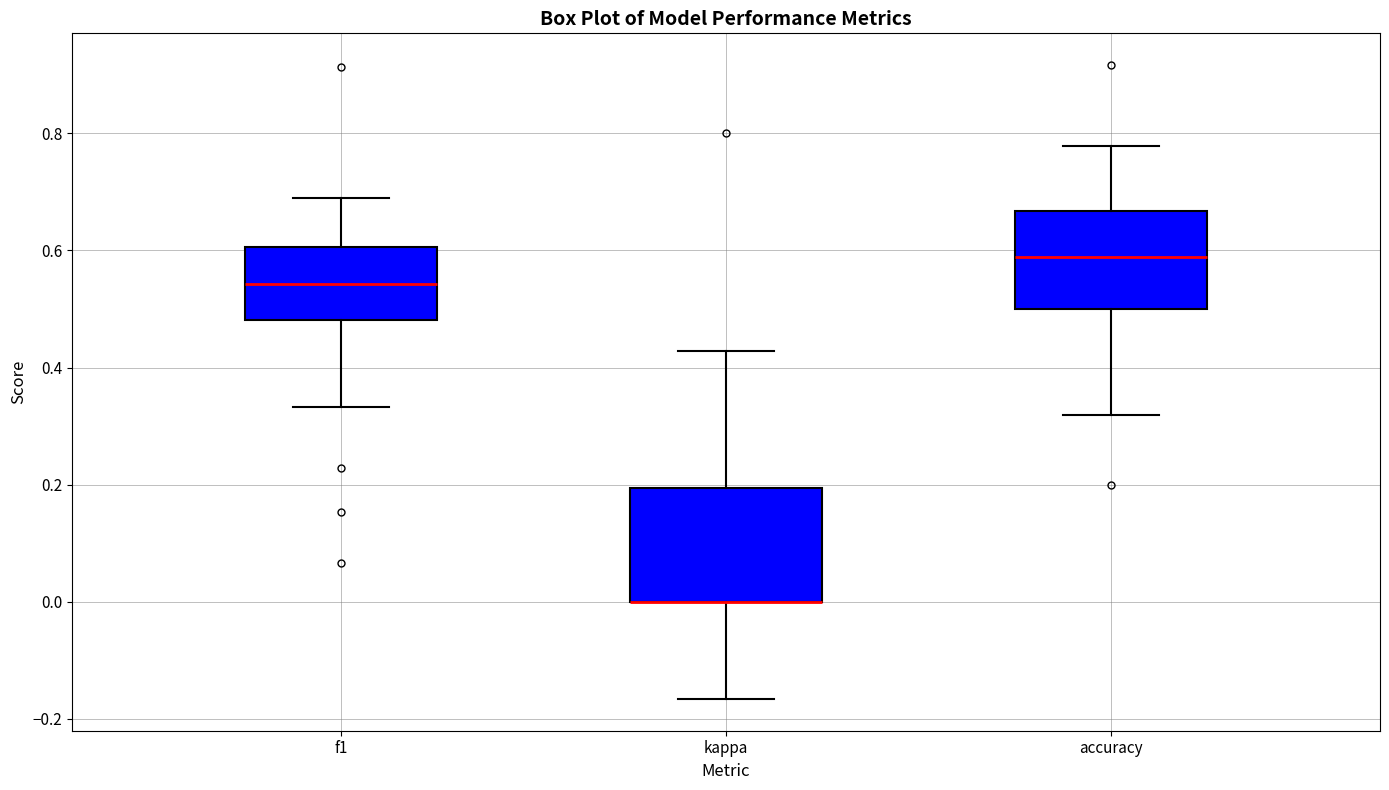

Where is the upper edge of the box for f1 on the y-axis? The values are not printed on the chart, so give them approximately, as read against the axis.

0.60